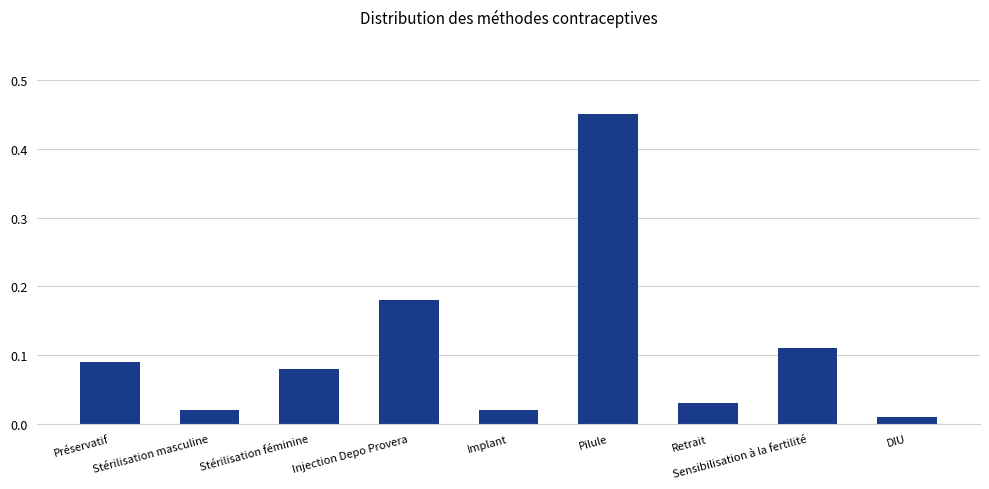

What is the sum of all values?

1.0